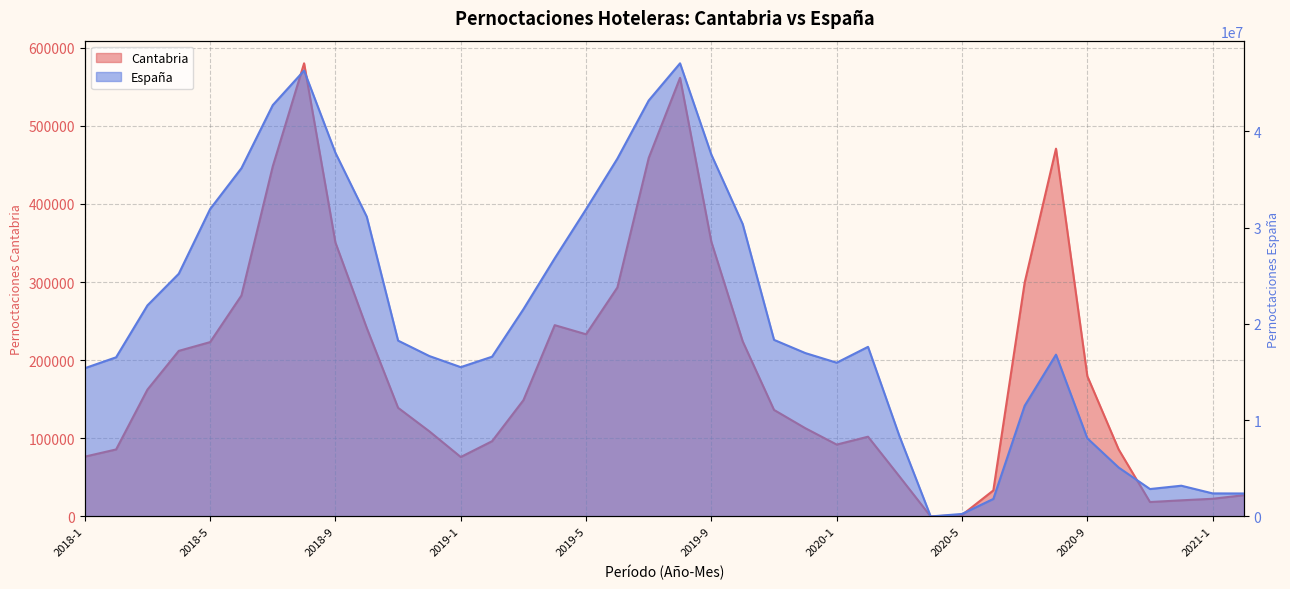

Rank the categories by Pernoctaciones hoteleras Espana value from highest to lowest.

2019-8, 2018-8, 2019-7, 2018-7, 2018-9, 2019-9, 2019-6, 2018-6, 2018-5, 2019-5, 2018-10, 2019-10, 2019-4, 2018-4, 2018-3, 2019-3, 2019-11, 2018-11, 2020-2, 2019-12, 2020-8, 2018-12, 2019-2, 2018-2, 2020-1, 2019-1, 2018-1, 2020-7, 2020-3, 2020-9, 2020-10, 2020-12, 2020-11, 2021-1, 2021-2, 2020-6, 2020-5, 2020-4